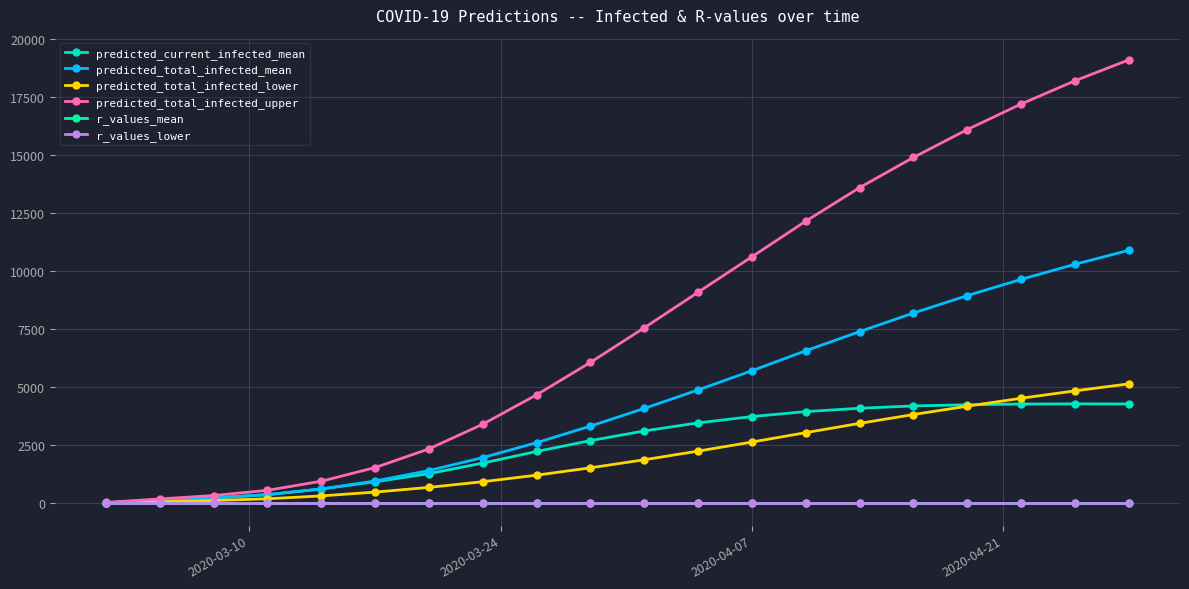

What is the smallest value displayed?

0.9